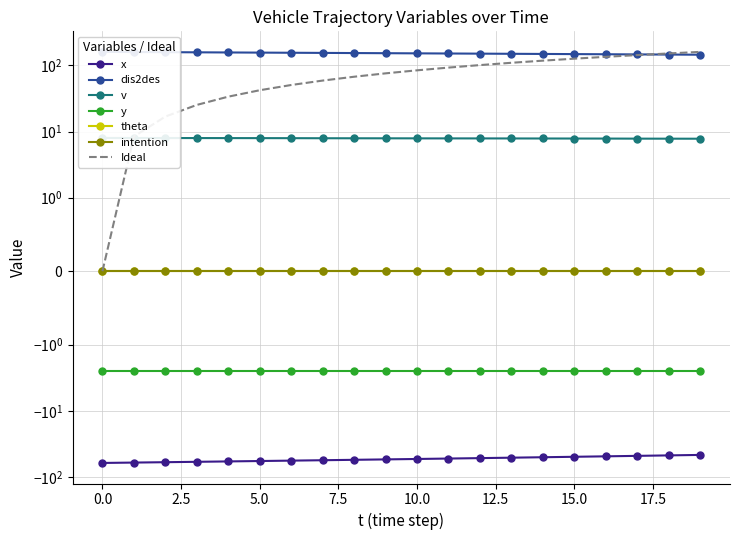

Which series has the largest total across all categories?

dis2des